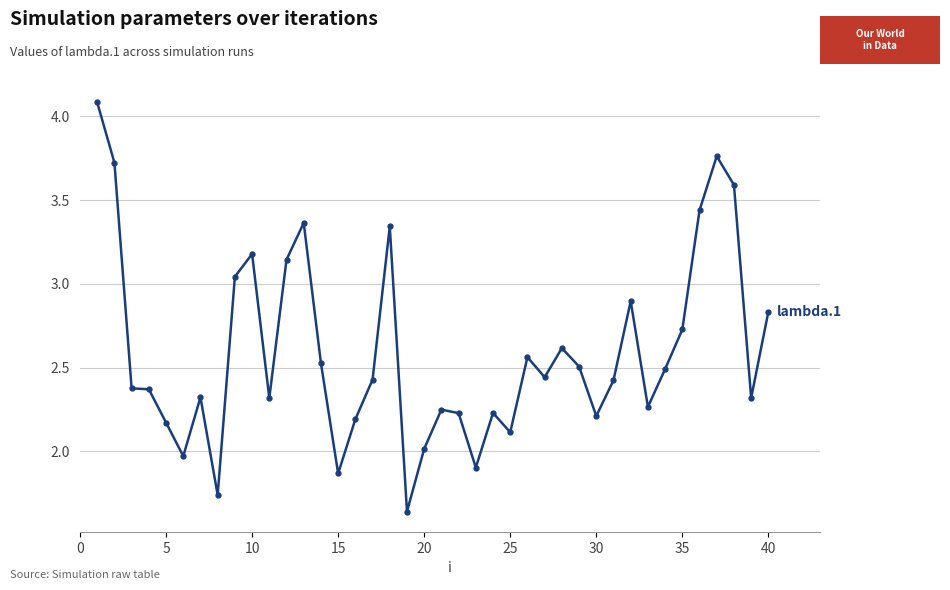

Is this an area chart (filled region under the line)?

No